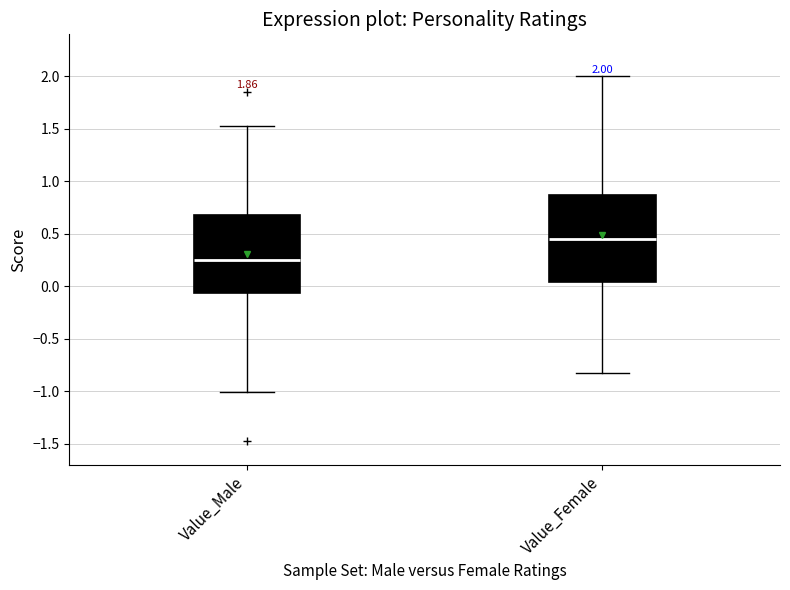

Which box's median line is the lowest?

Value_Male